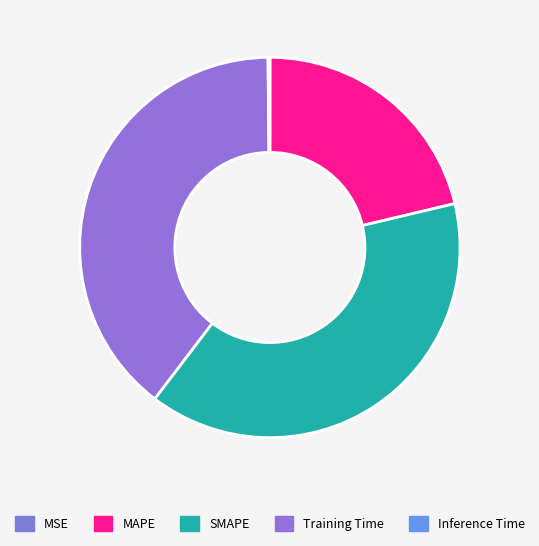

Which slice is the largest?

Training Time